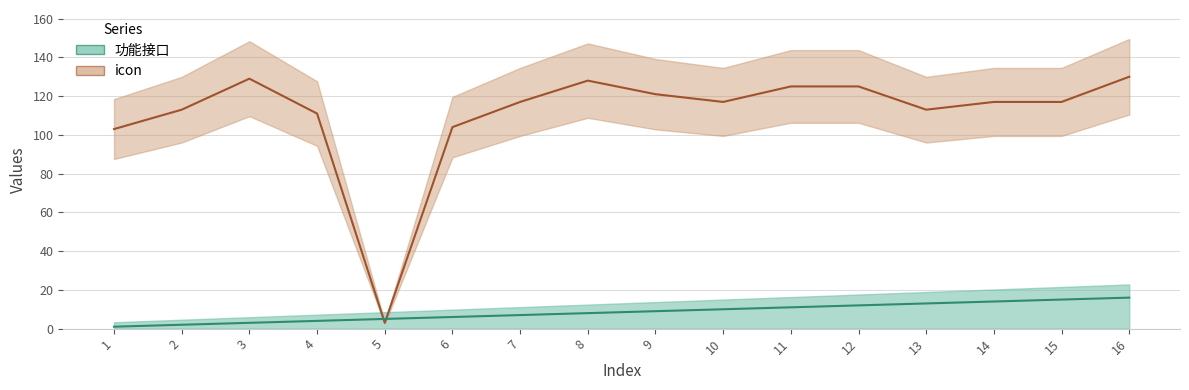

True or false: icon has a value of 162 at 6.

False